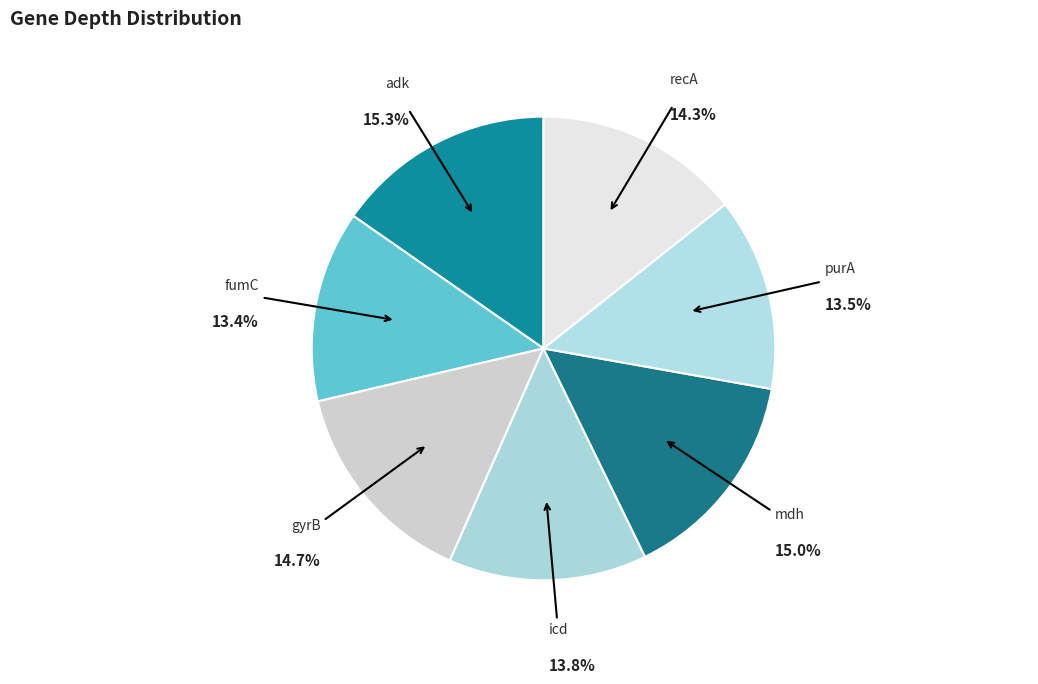

To the nearest percent, what is the combined percentage of icd and purA?

27%